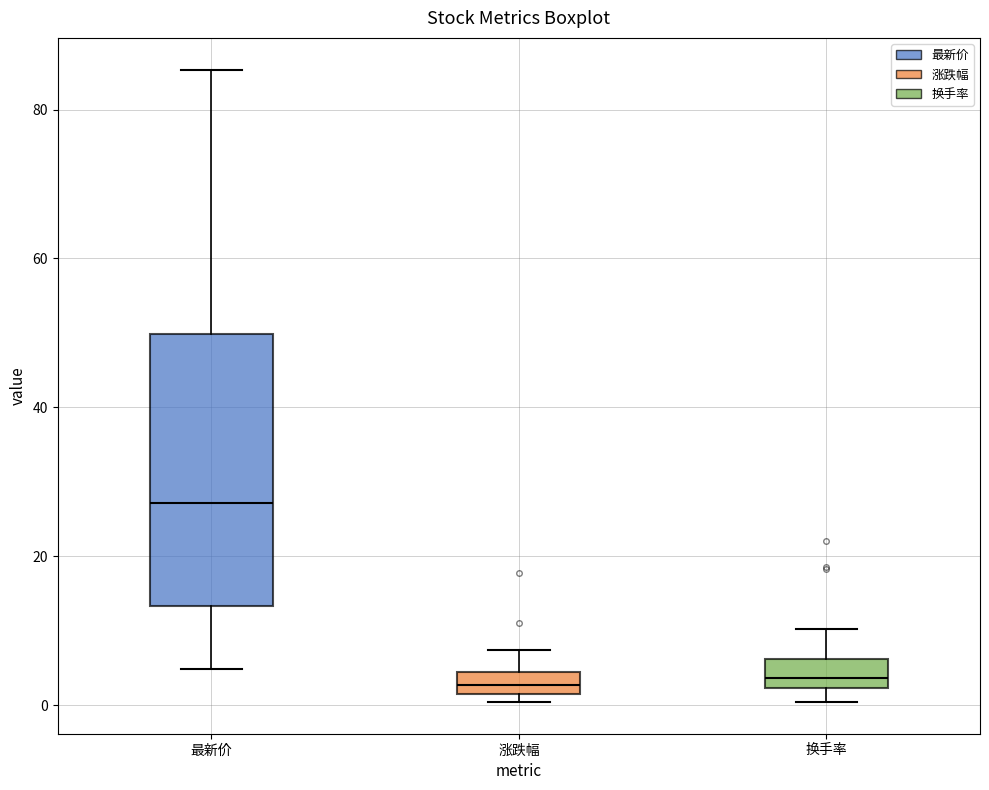

Comparing the boxes themselves (not the whiskers), which one is the tallest?

最新价